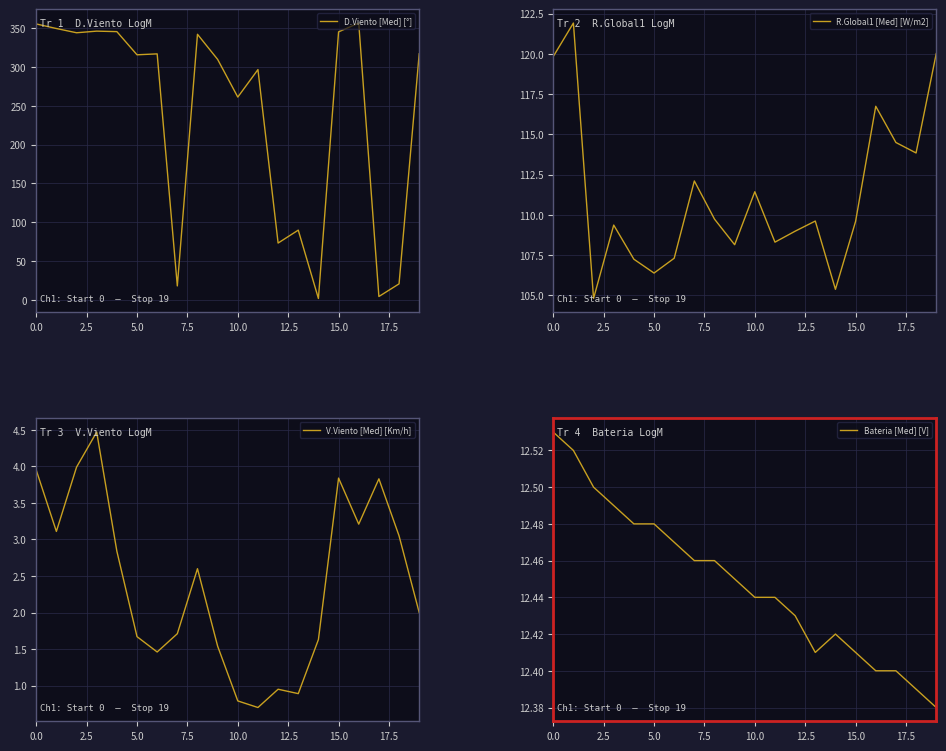

Read the R.Global1 [Med] [W/m2] value at 13.

109.6